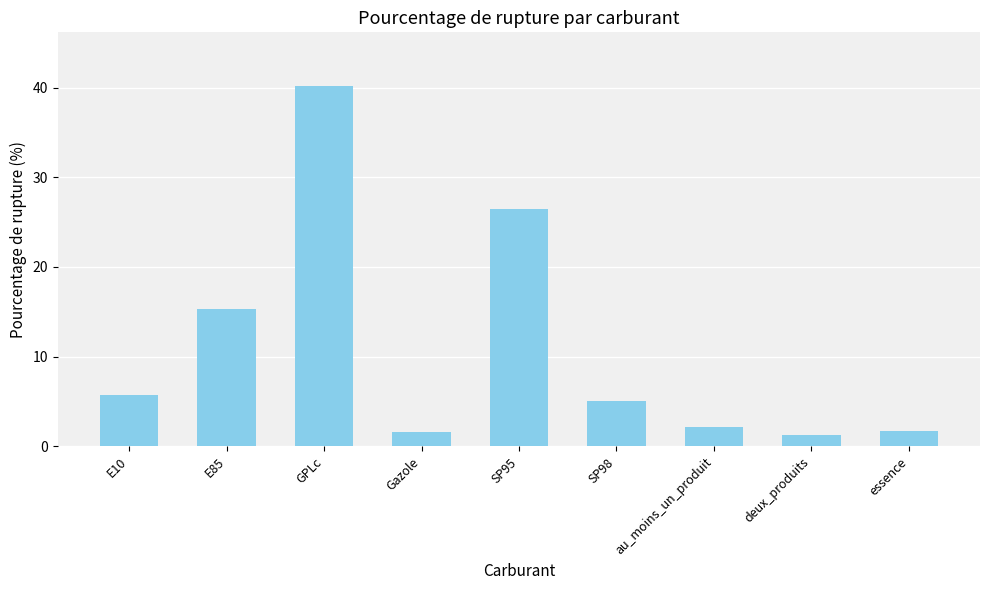

The value at E85 is 10.3. True or false?

False